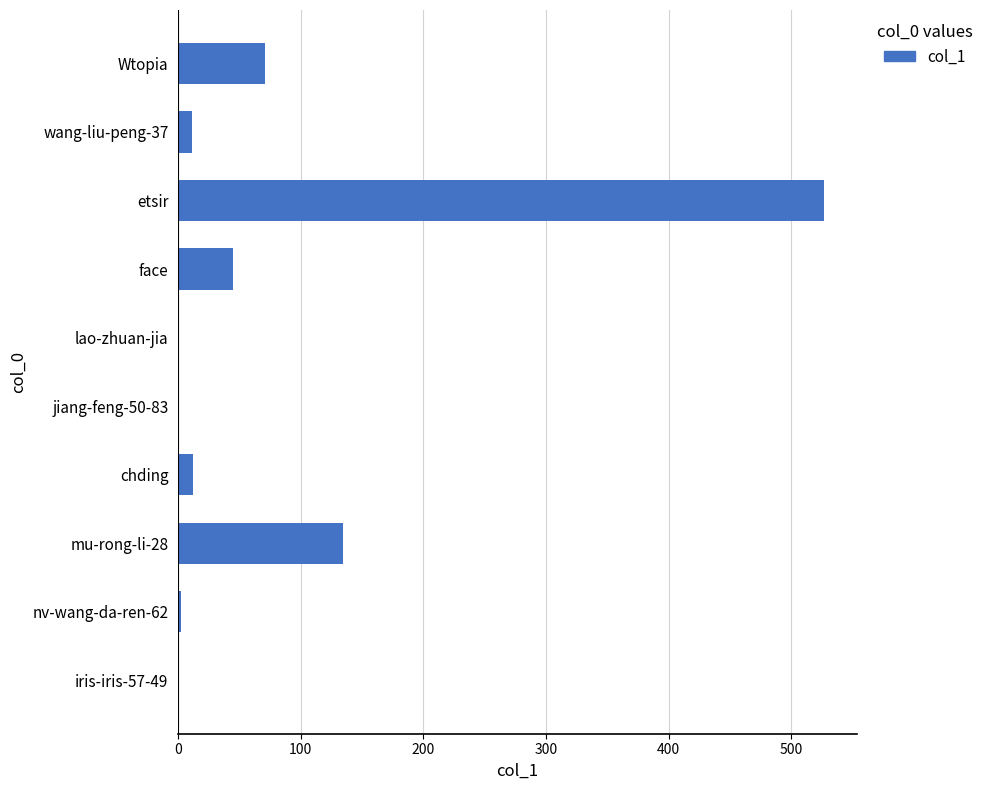

What is the sum of all values?

802